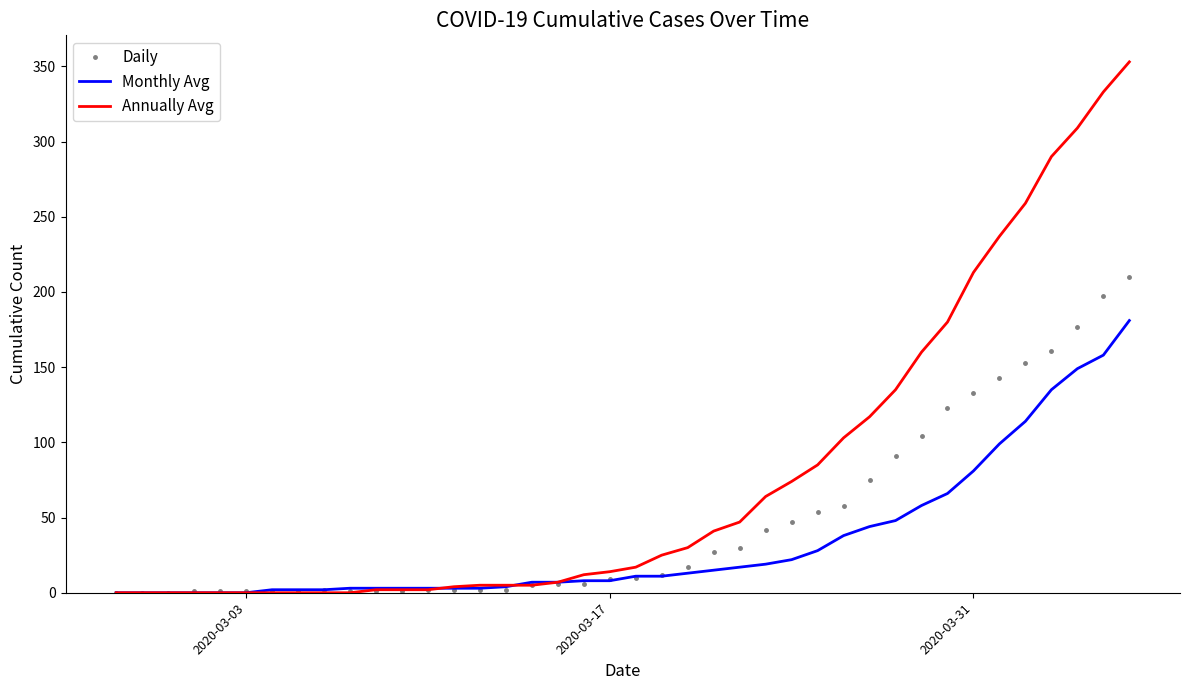

Rank the series by their maximum value, from highest to lowest.

Annually Avg, Daily, Monthly Avg